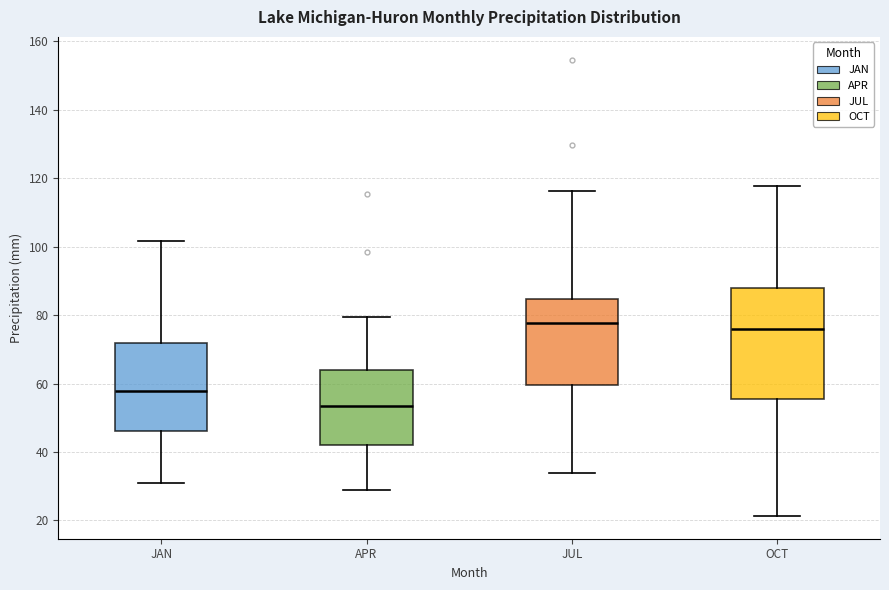

Reading left to right, read every box against the y-axis: the position of its median line, the range the box covers, and the ends of its whiskers. The values are not printed on the chart, so give them approximately, as read against the axis.

JAN: median 58, box 46 to 72, whiskers 32 to 102
APR: median 54, box 42 to 64, whiskers 28 to 80
JUL: median 78, box 60 to 84, whiskers 34 to 116
OCT: median 76, box 56 to 88, whiskers 22 to 118